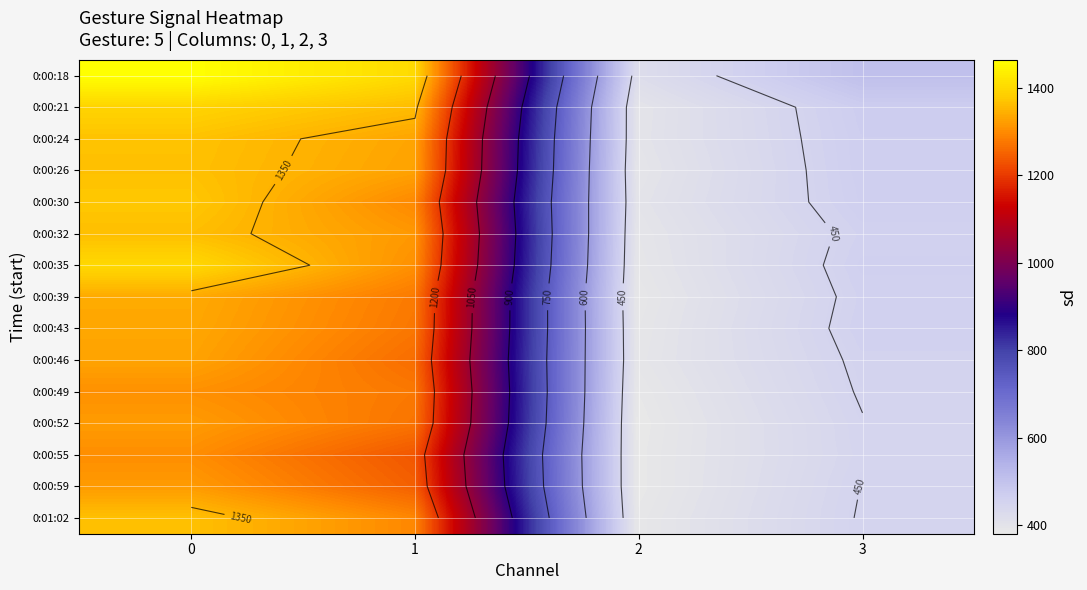

List the series in order of their peak value, highest first.

0:00:18, 0:00:35, 0:00:21, 0:00:30, 0:00:24, 0:00:26, 0:01:02, 0:00:32, 0:00:39, 0:00:43, 0:00:46, 0:00:52, 0:00:59, 0:00:49, 0:00:55